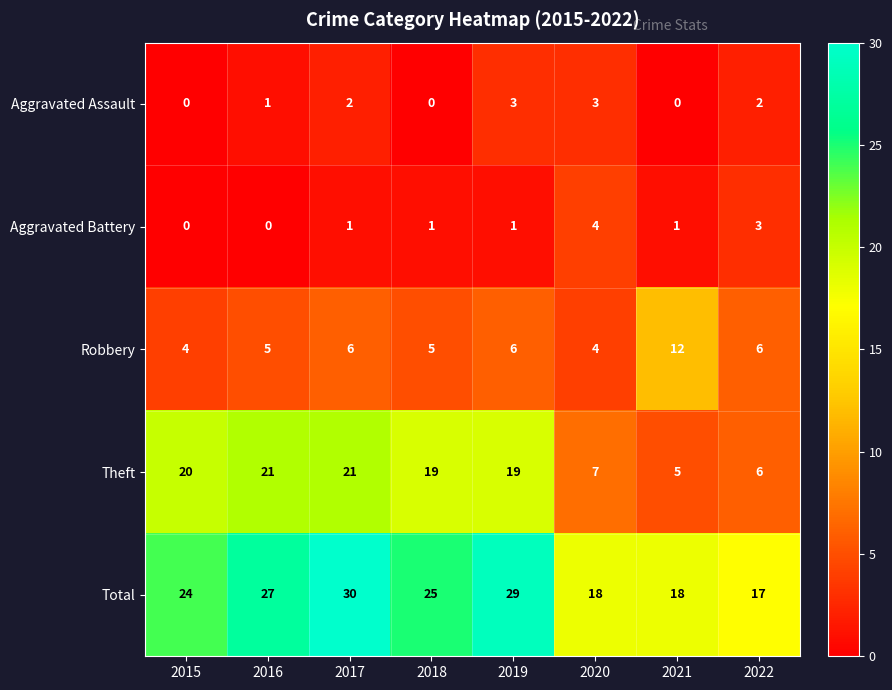

At which label does Aggravated Battery reach its peak?

2020